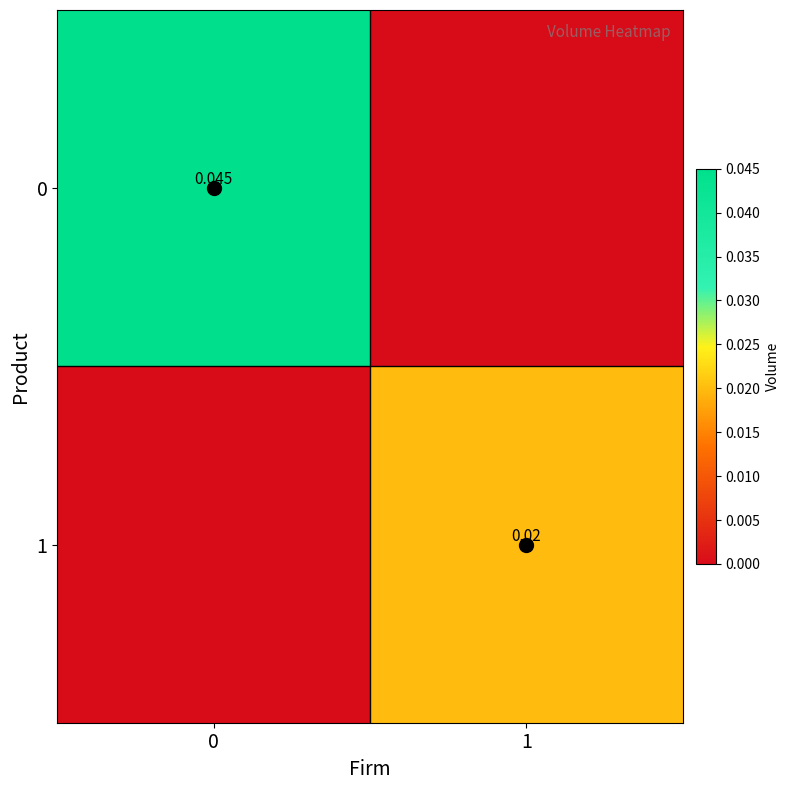

At 1, list the series in order from smallest to largest.

0, 1